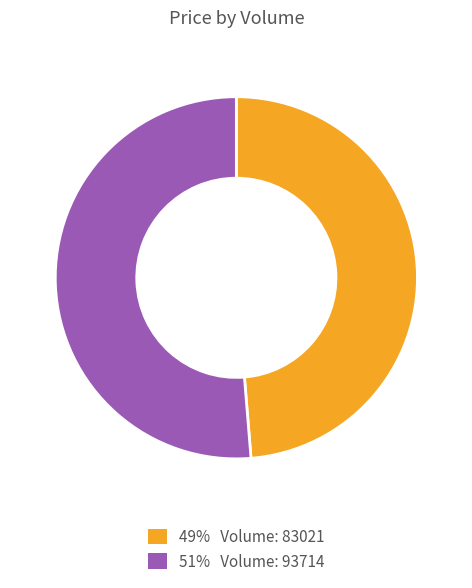

Does any single category account for the majority?

Yes